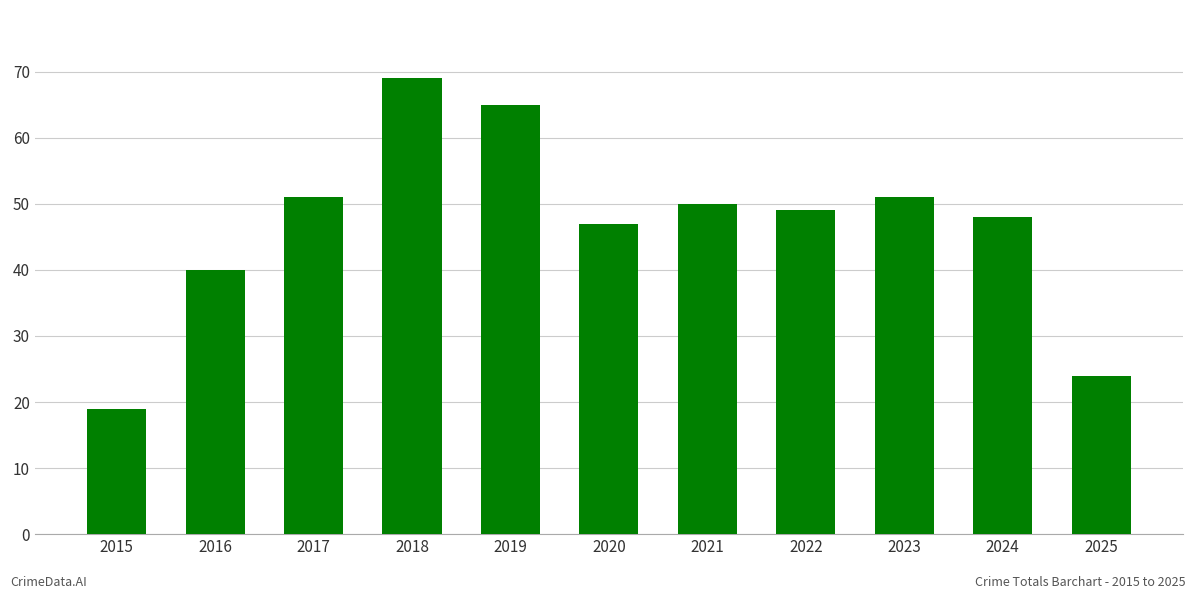

What is the sum of the values at 2016 and 2023?

91